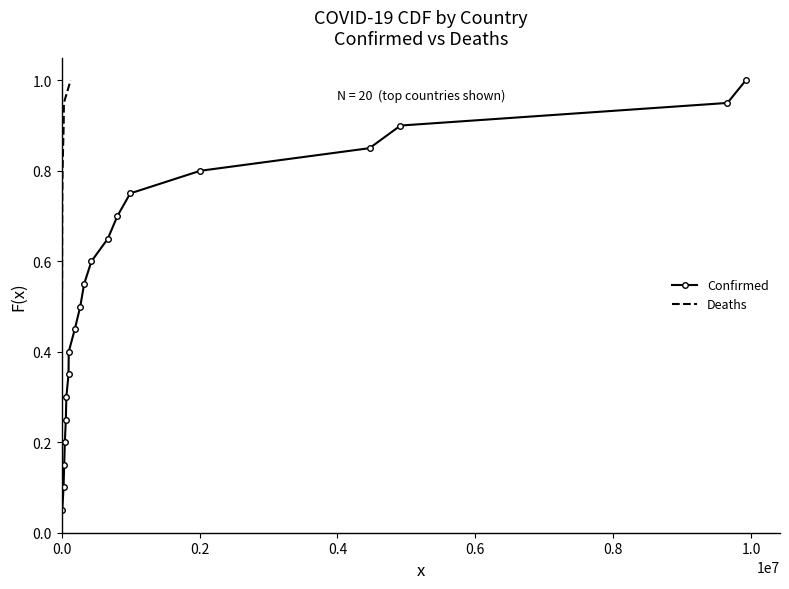

How many distinct data groups are displayed?

2